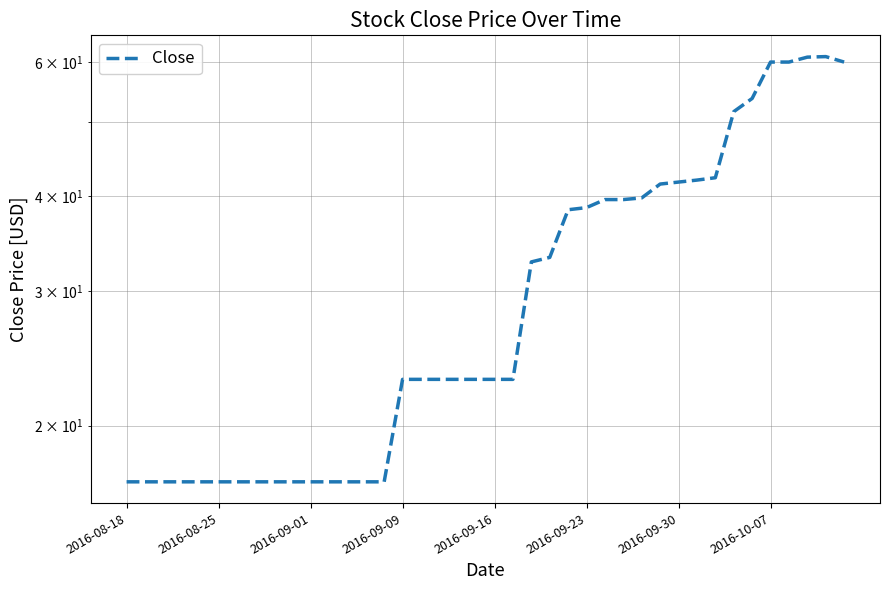

What is the difference between the maximum and minimum values?

44.1